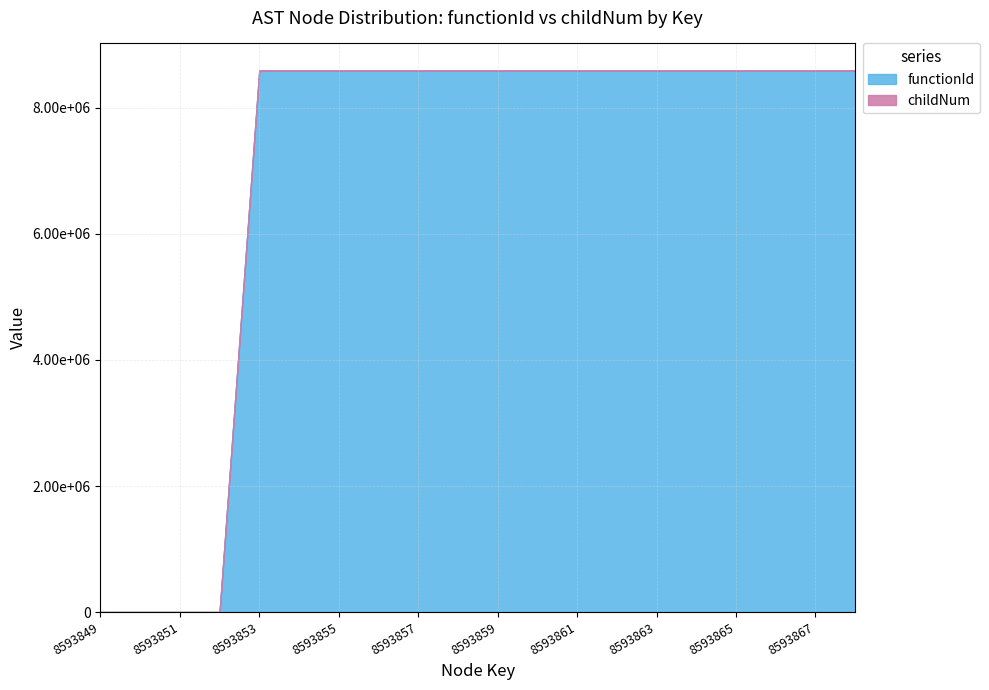

At 8593863, list the series in order from largest to smallest.

functionId, childNum